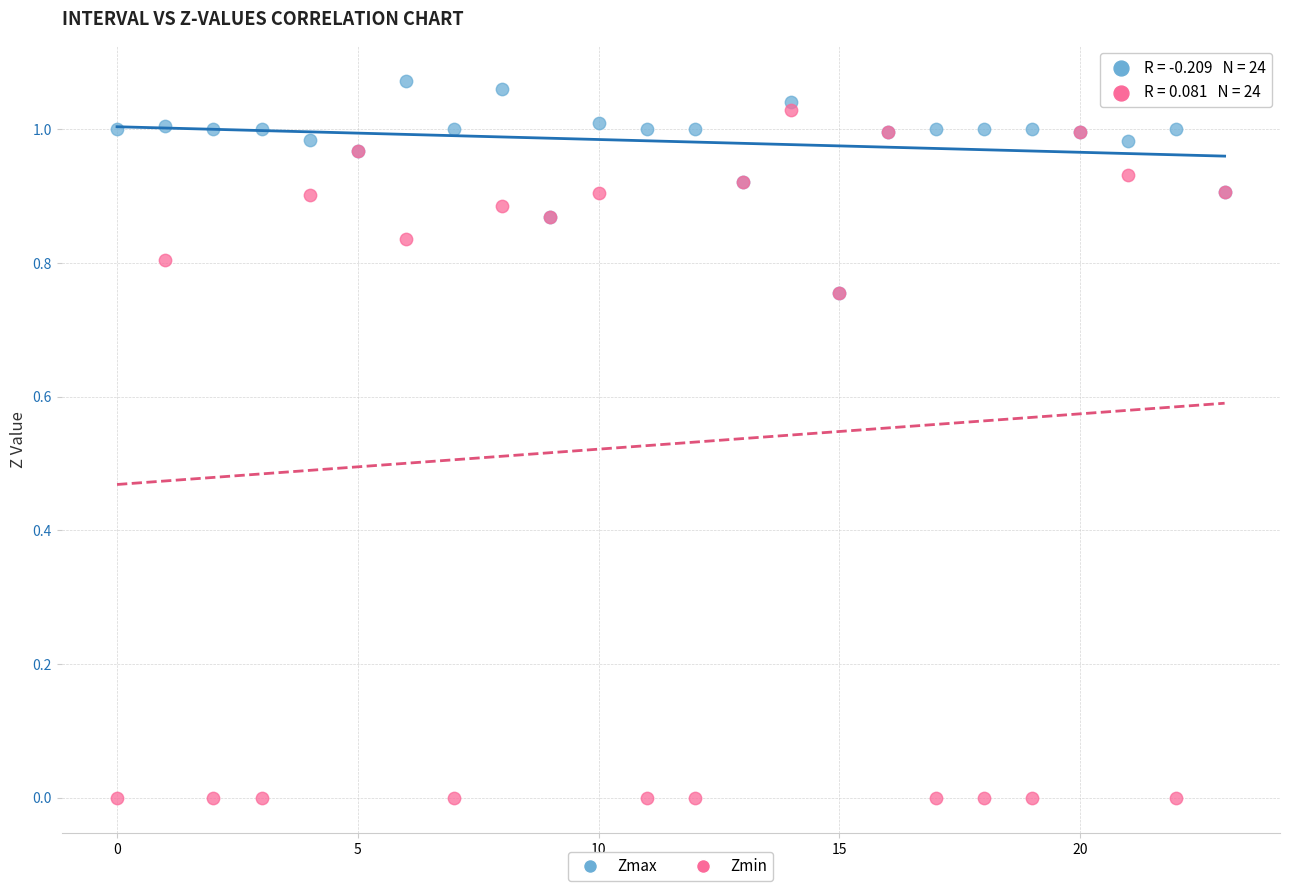

What are all the series names shown in the legend?

Zmax, Zmin